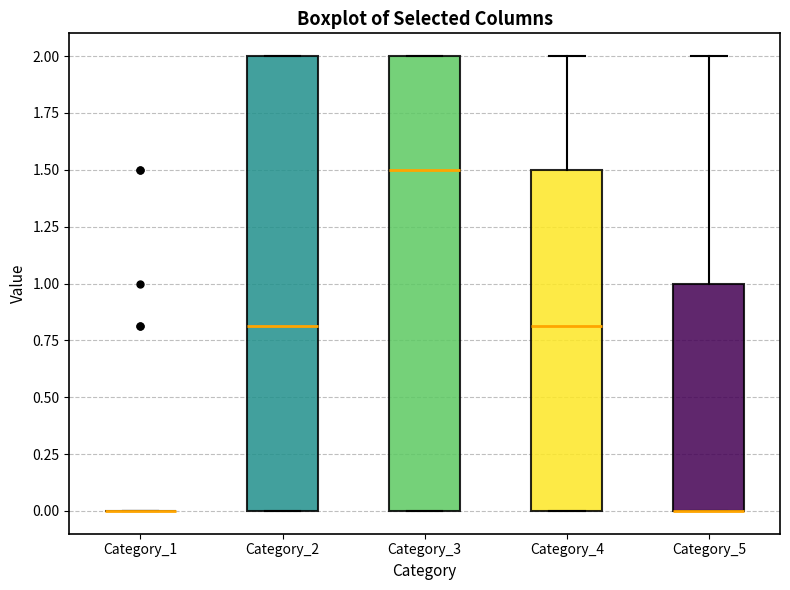

Reading left to right, transcribe this box plot: for each box, give where its median line is, the range the box spans, and where its two whiskers end, as read against the y-axis. The values are not printed on the chart, so give them approximately, as read against the axis.

Category_1: box collapsed to a line at 0.0, whiskers 0.0 to 0.0
Category_2: median 0.8, box 0.0 to 2.0, whiskers 0.0 to 2.0
Category_3: median 1.5, box 0.0 to 2.0, whiskers 0.0 to 2.0
Category_4: median 0.8, box 0.0 to 1.5, whiskers 0.0 to 2.0
Category_5: median 0.0 (drawn on the box's lower edge), box 0.0 to 1.0, whiskers 0.0 to 2.0